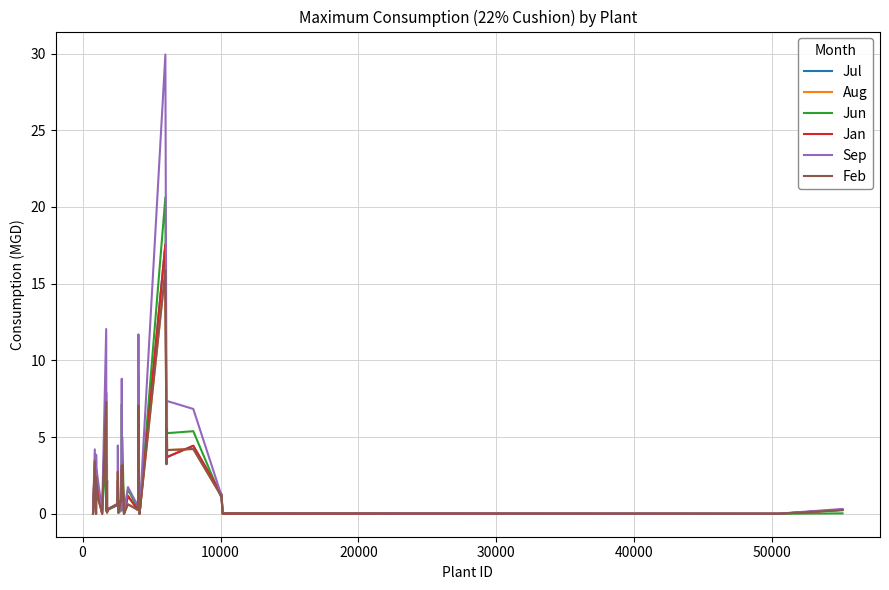

After their last crossing, which series has the higher values: Jun or Feb?

Feb